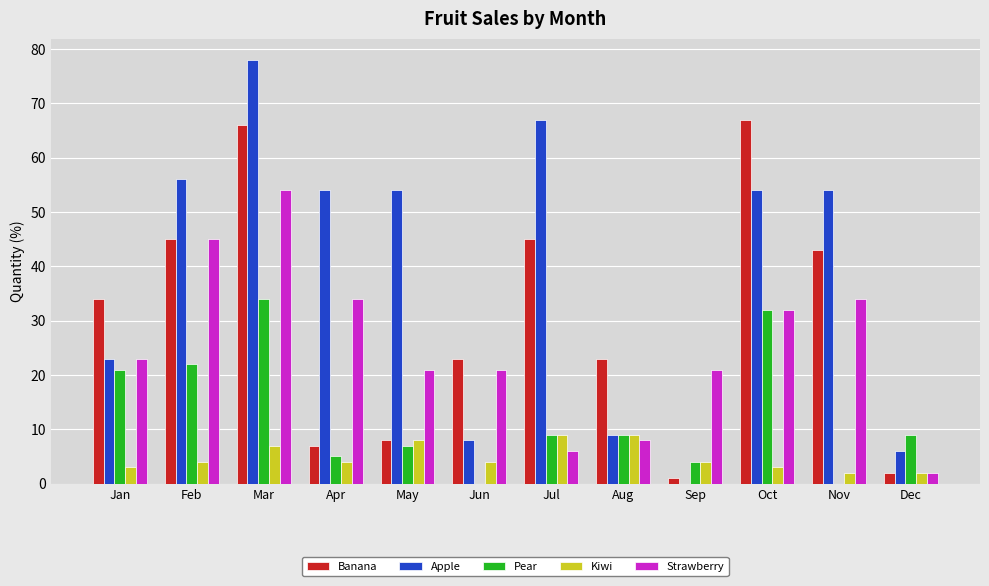

What is the sum of all Banana values?

364